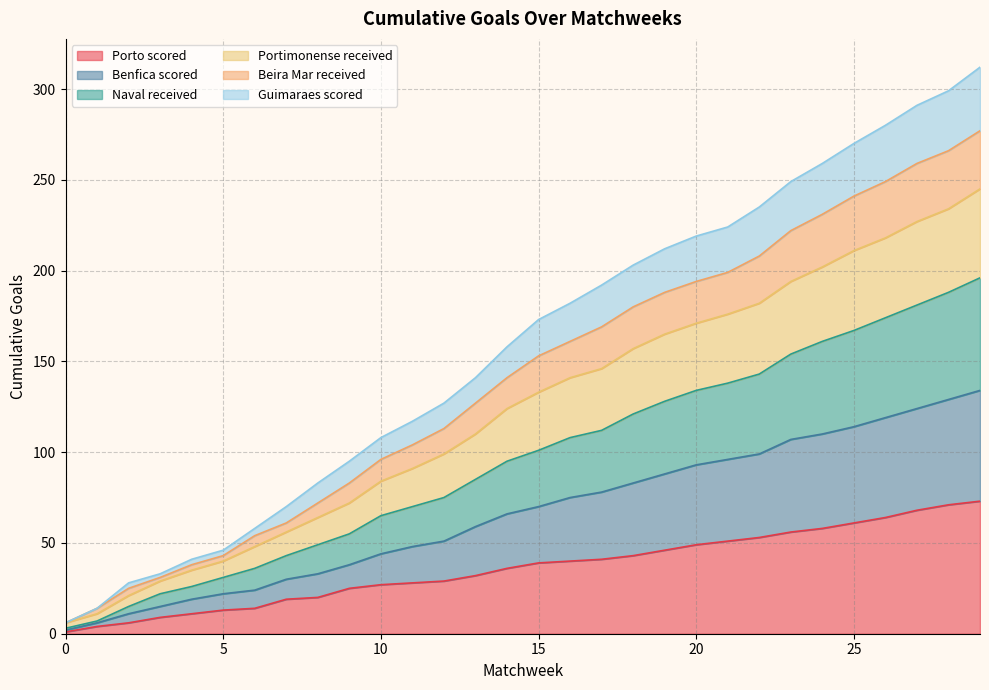

Which category has the highest value in the Guimaraes scored series?

29